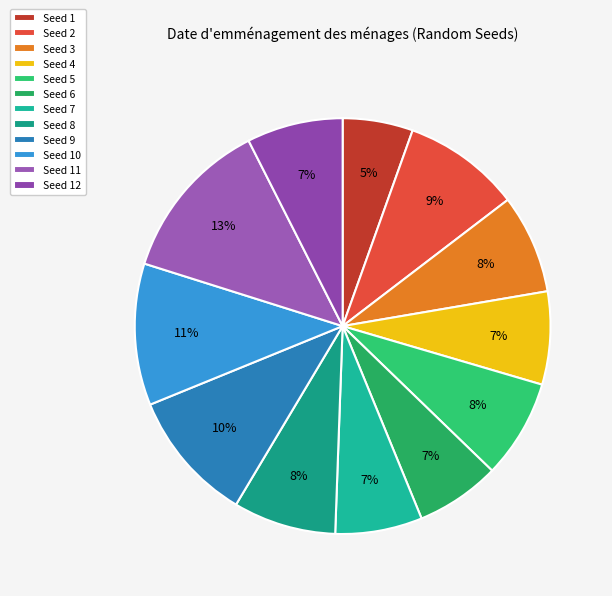

How many segments does this pie chart have?

12